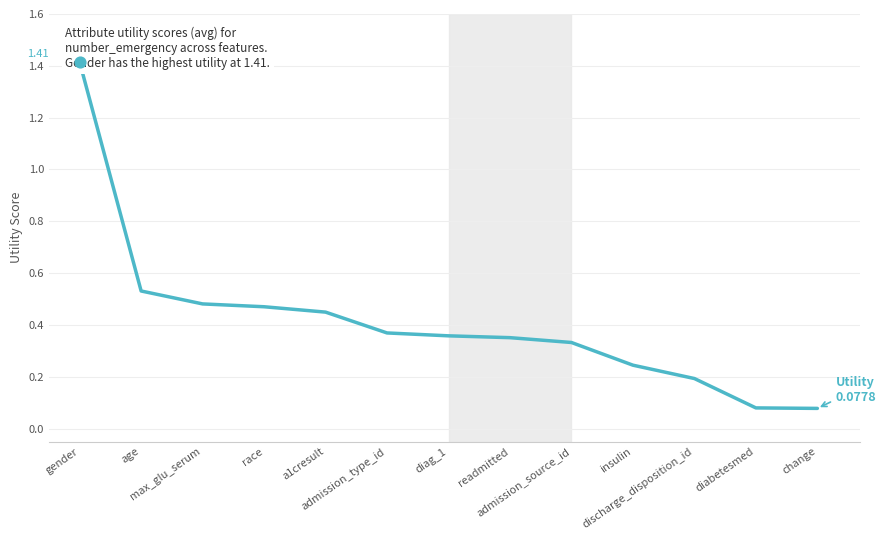

What is the change in value from race to admission_source_id?

-0.1